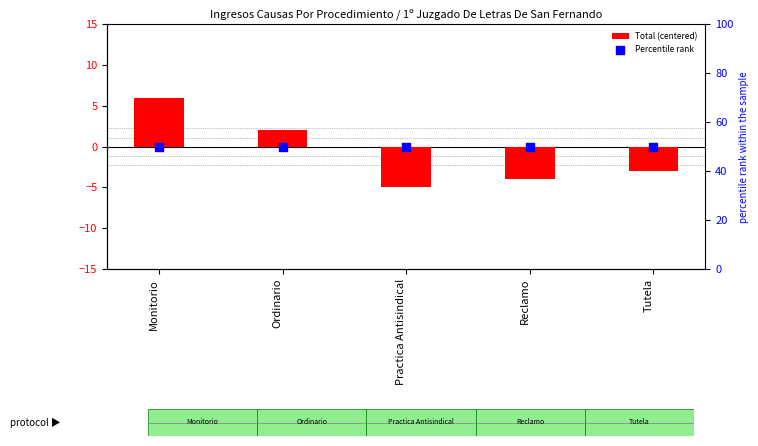

Which series reaches the minimum Y coordinate?

Total (centered)